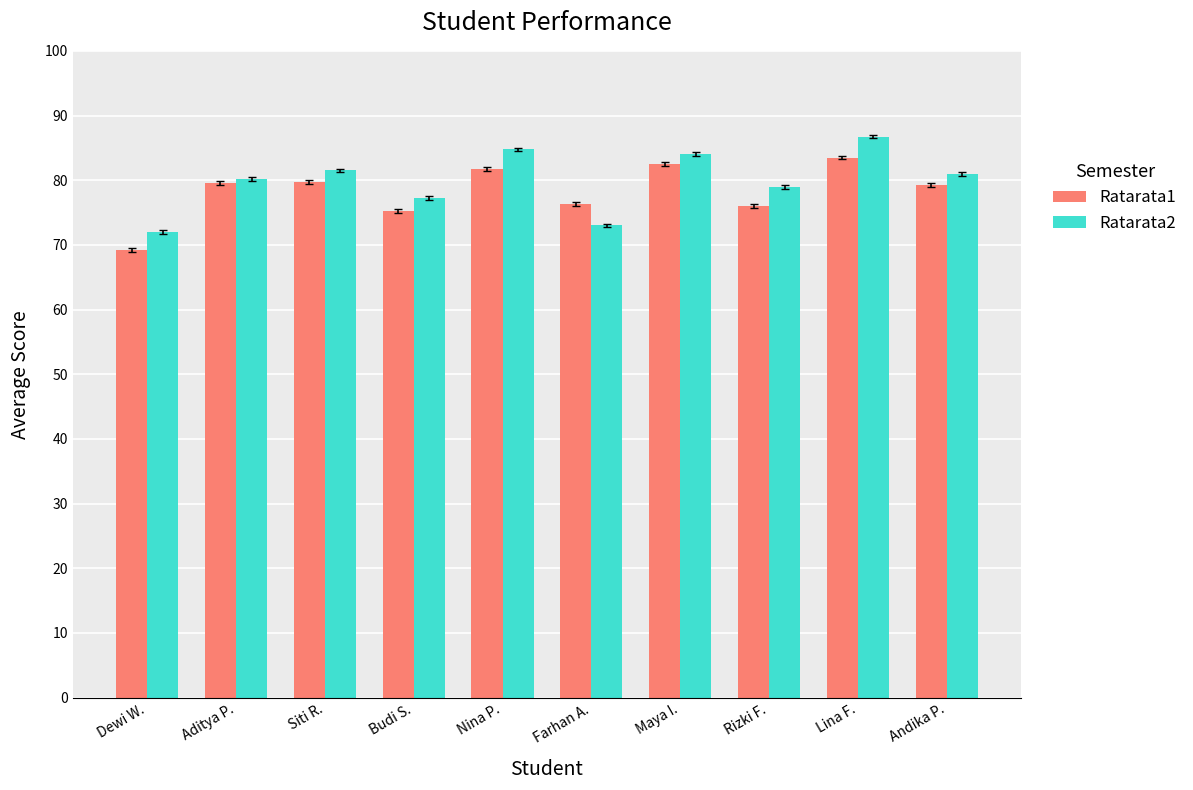

At which category does the chart reach its peak across all series?

Lina F.